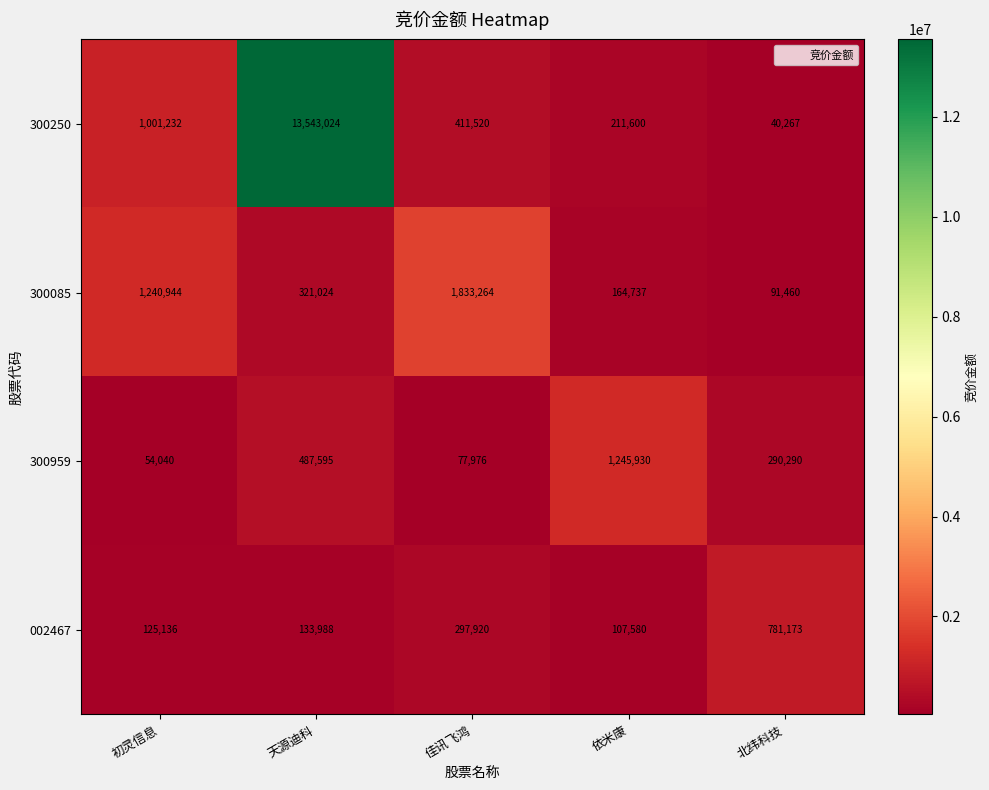

How many distinct data groups are displayed?

4